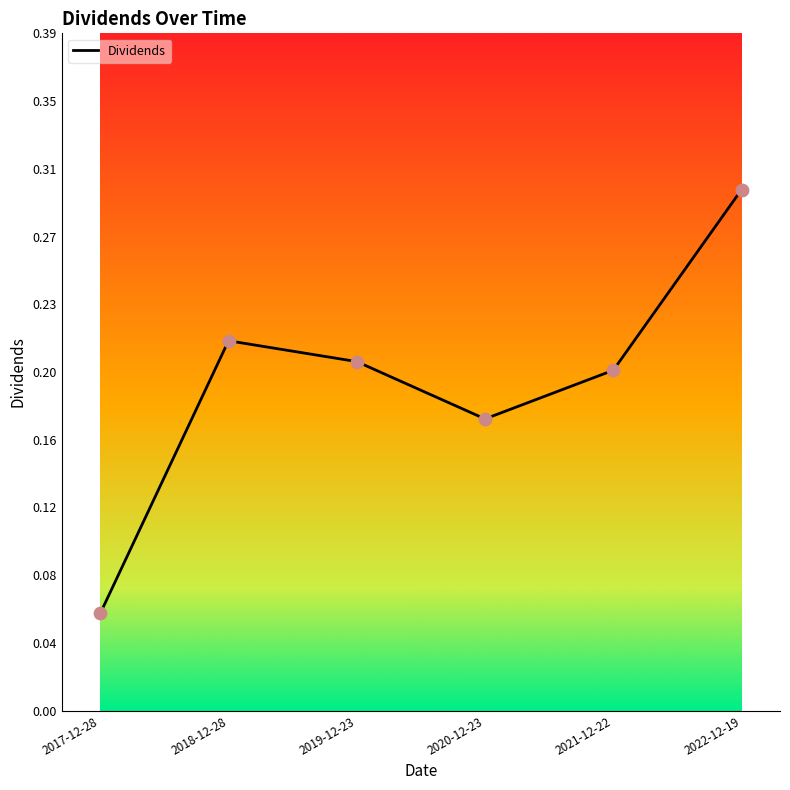

Which has a higher value, 2022-12-19 or 2017-12-28?

2022-12-19